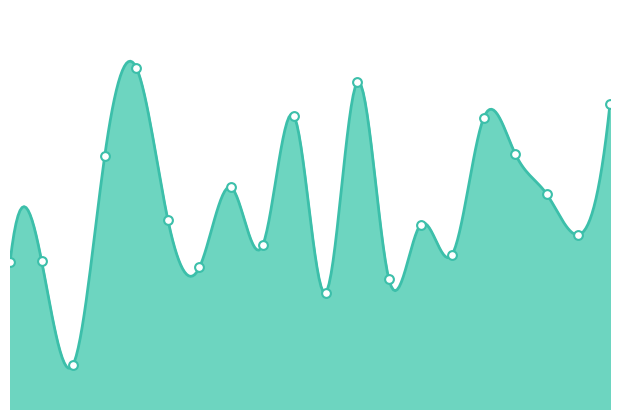

What is the change in value from 2022-02-01 to 2022-08-01?

+70839168